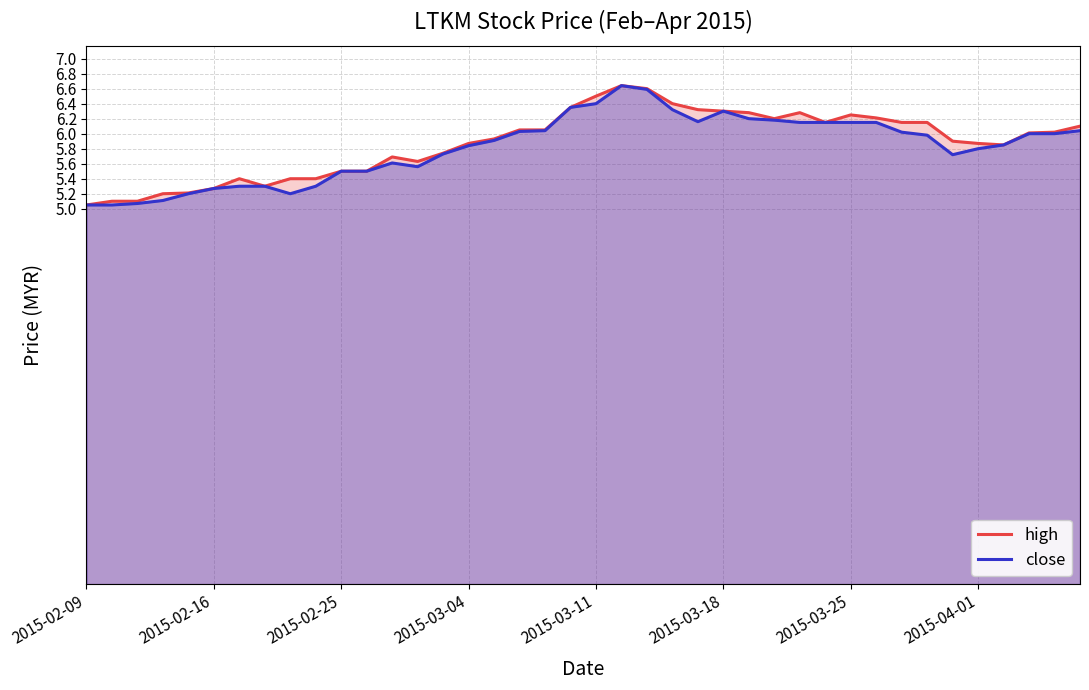

True or false: high and close intersect in this chart.

False